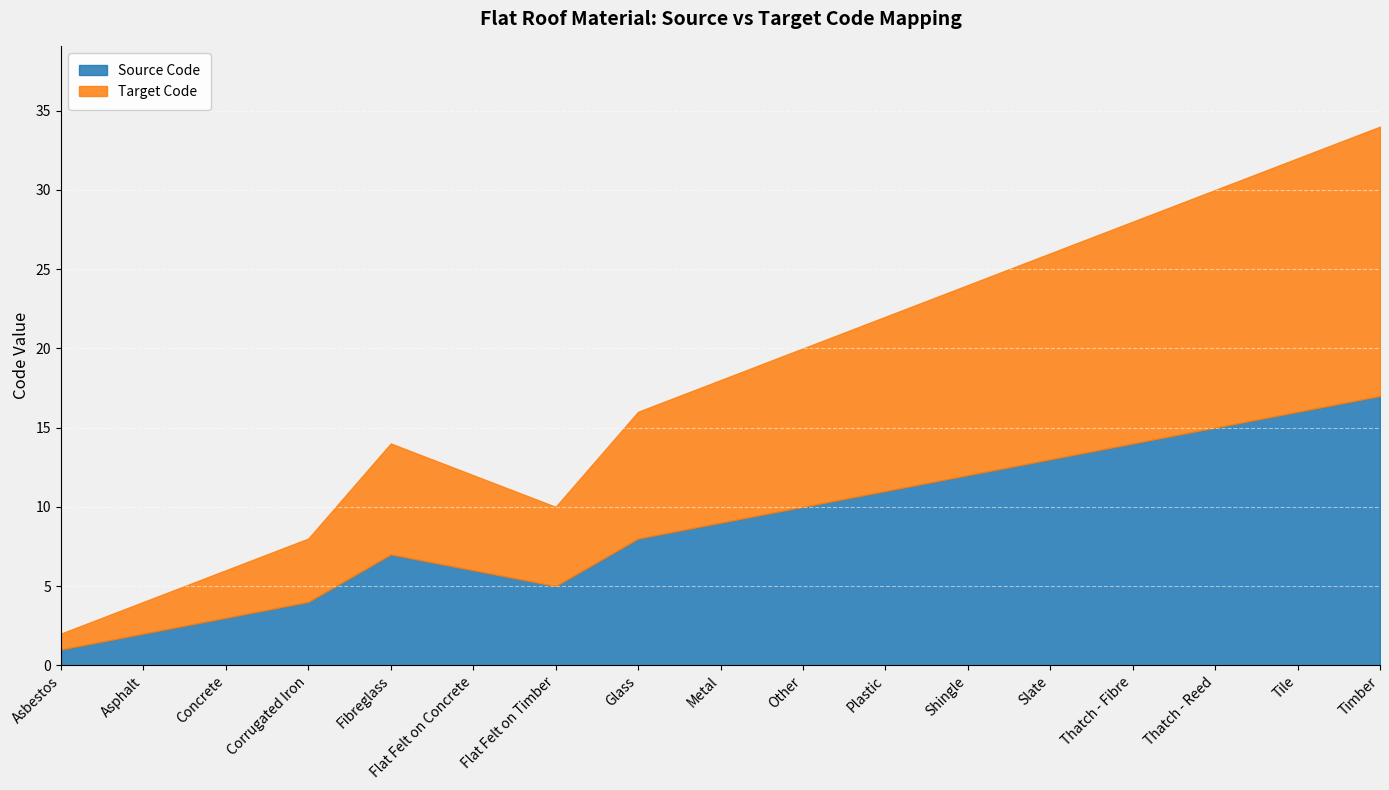

The value of Target Code at Metal is 4. True or false?

False